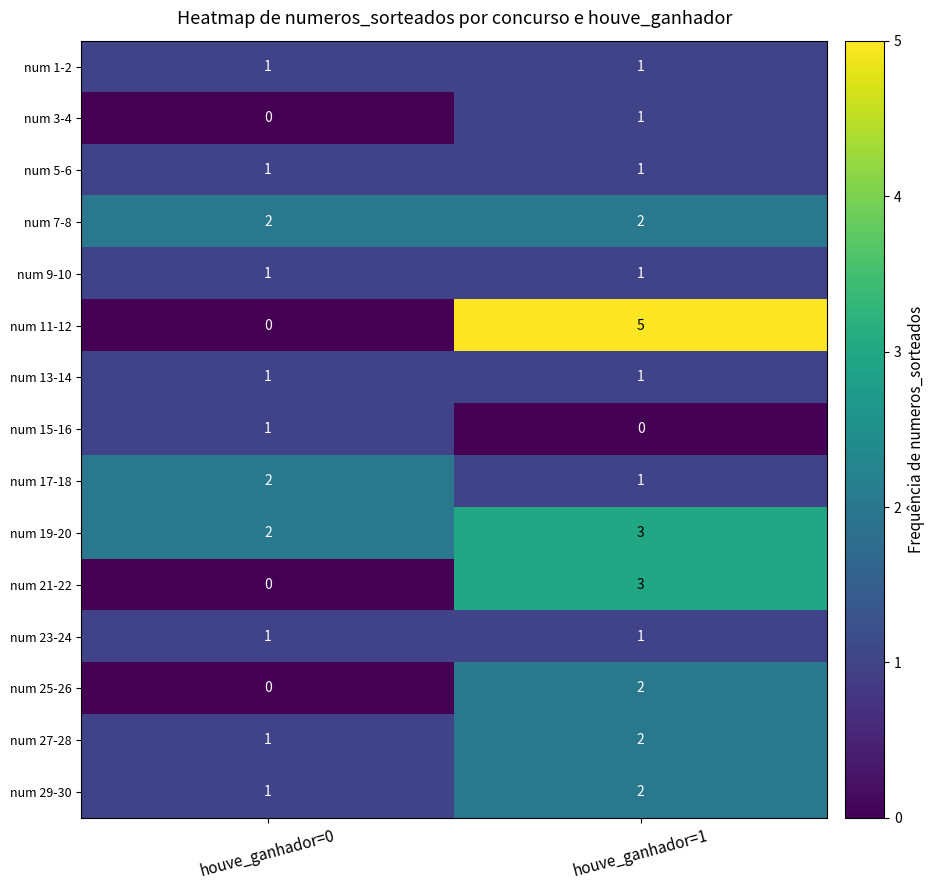

List the labels in order of num 19-20 value, smallest first.

houve_ganhador=0, houve_ganhador=1